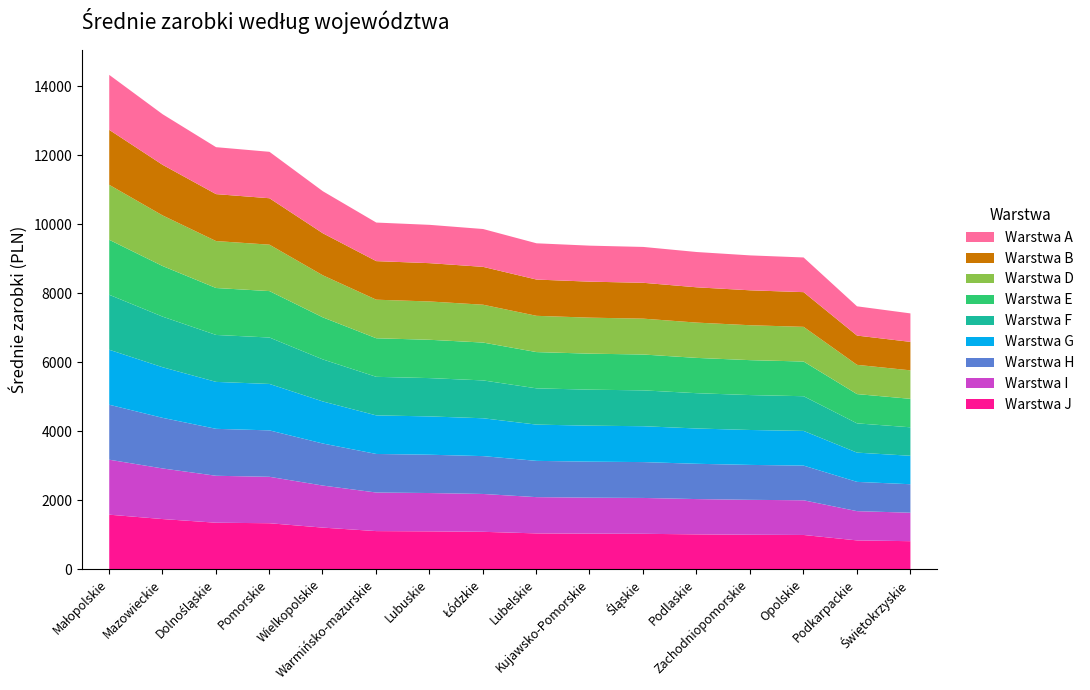

Reading left to right, extract all data points from this chart.

1593.2	1466.4	1360.4	1345.5	1218.5	1117.7	1110.3	1096.9	1050.9	1043.3	1039.2	1022.8	1011.9	1005.3	848.0	825.2